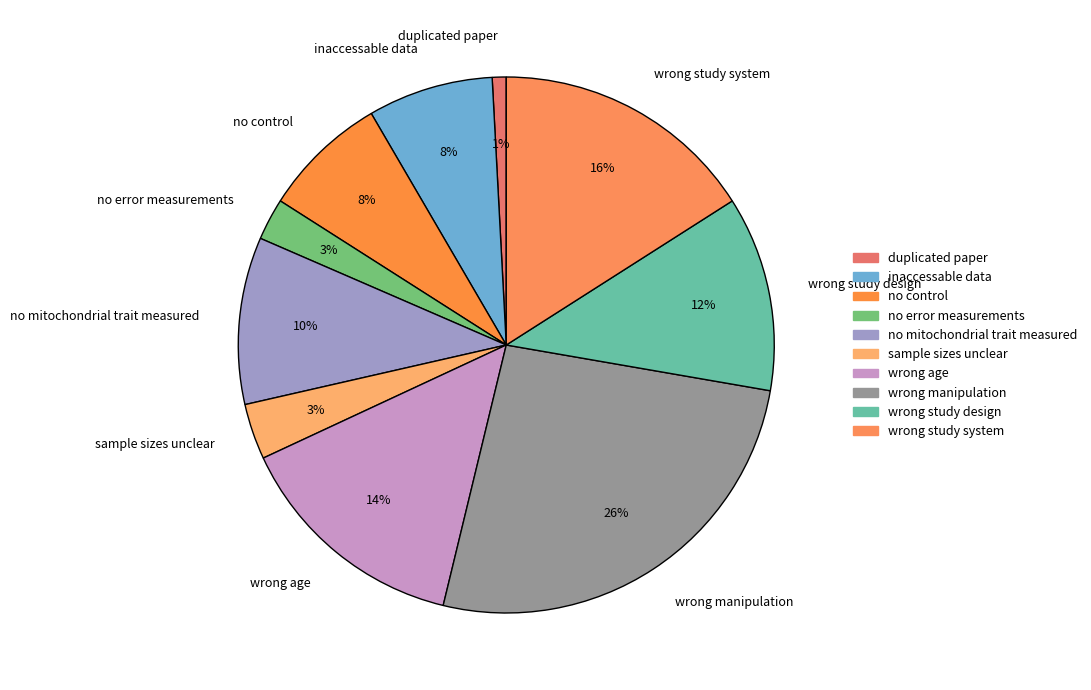

How many slices are in this pie chart?

10